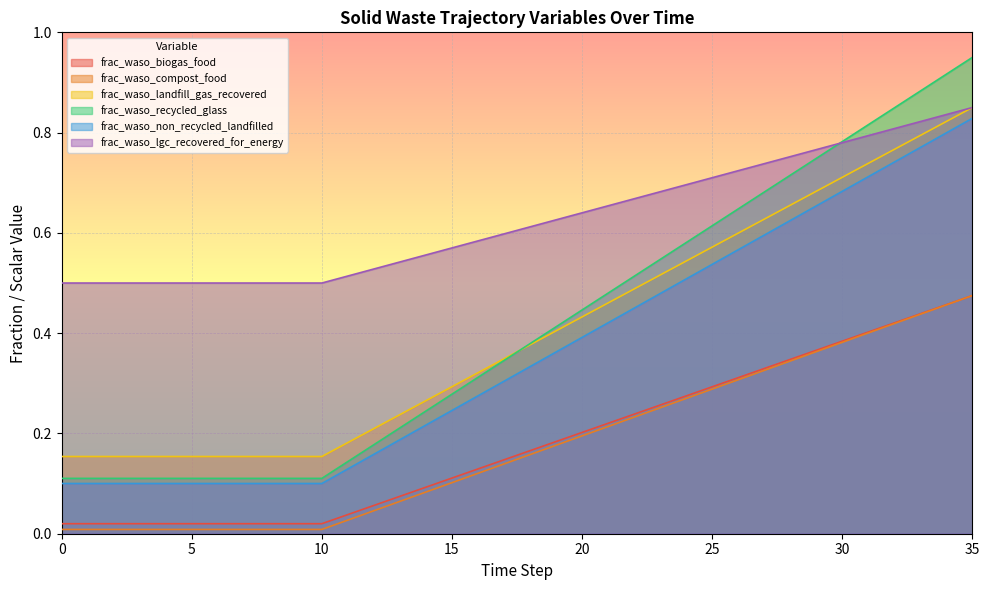

Is it true that frac_waso_non_recycled_landfilled equals 0.3 at 14?

True